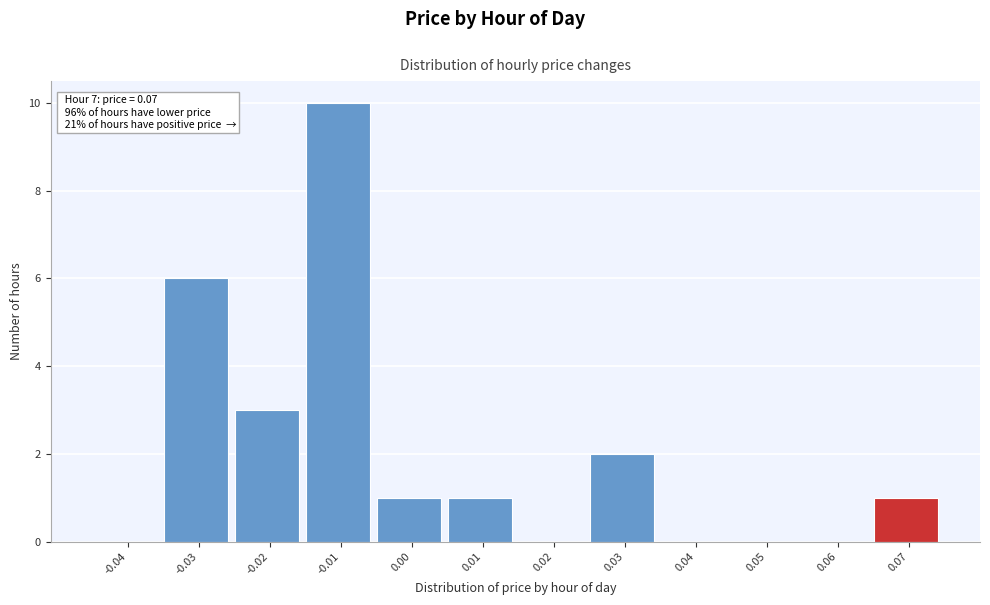

Reading left to right, list all the values displayed in this chart.

-0.04=0	-0.03=6	-0.02=3	-0.01=10	0.00=1	0.01=1	0.02=0	0.03=2	0.04=0	0.05=0	0.06=0	0.07=1